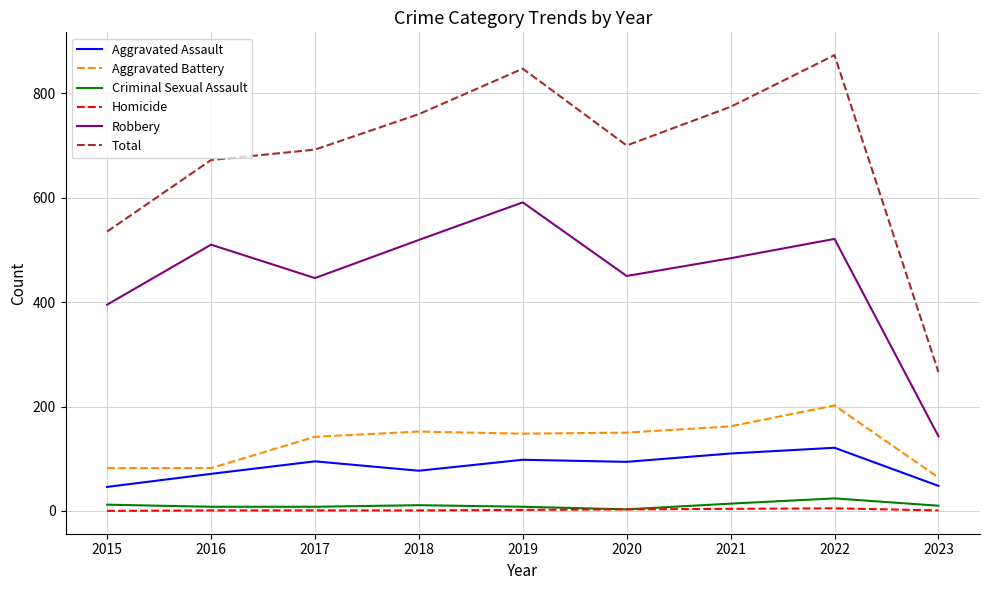

What is the total value across all series at 2017?

1384